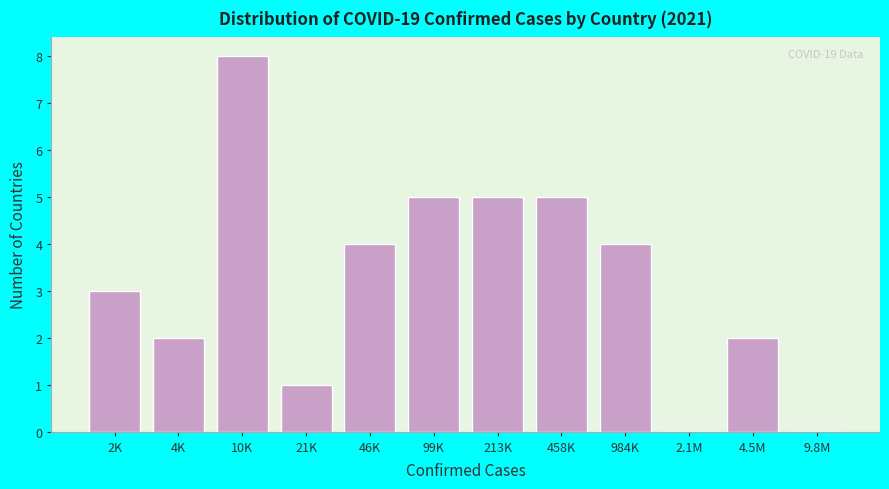

Reading left to right, what are all the values shown in this chart?

2K=3	4K=2	10K=8	21K=1	46K=4	99K=5	213K=5	458K=5	984K=4	2.1M=0	4.5M=2	9.8M=0